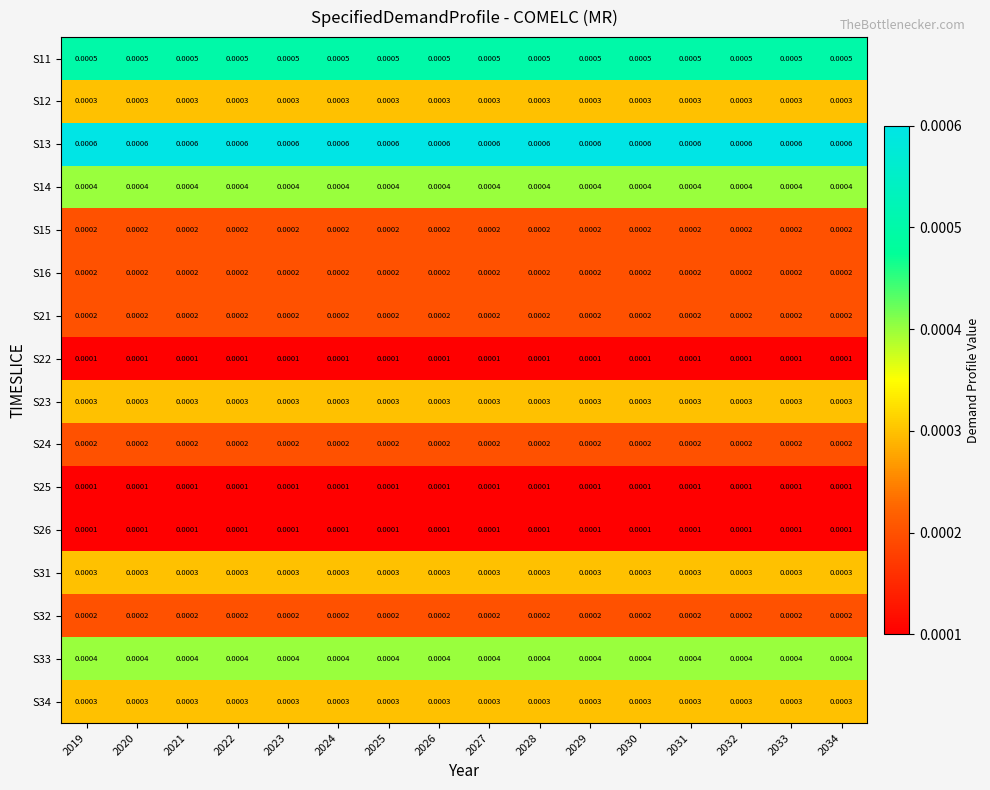

At 2022, list the series in order from smallest to largest.

S22, S25, S26, S15, S16, S21, S24, S32, S12, S23, S31, S34, S14, S33, S11, S13